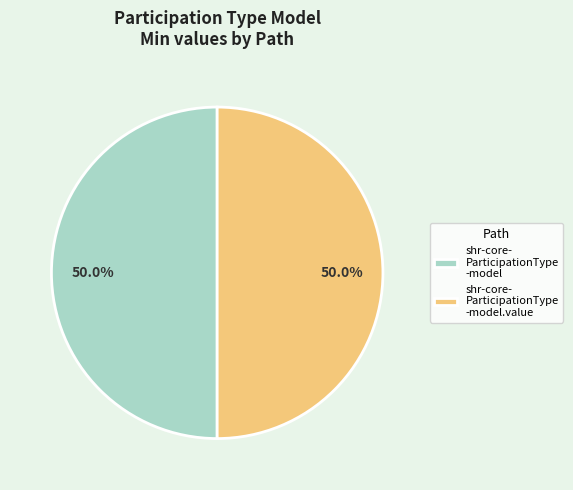

To the nearest percent, what is the average slice percentage?

50%